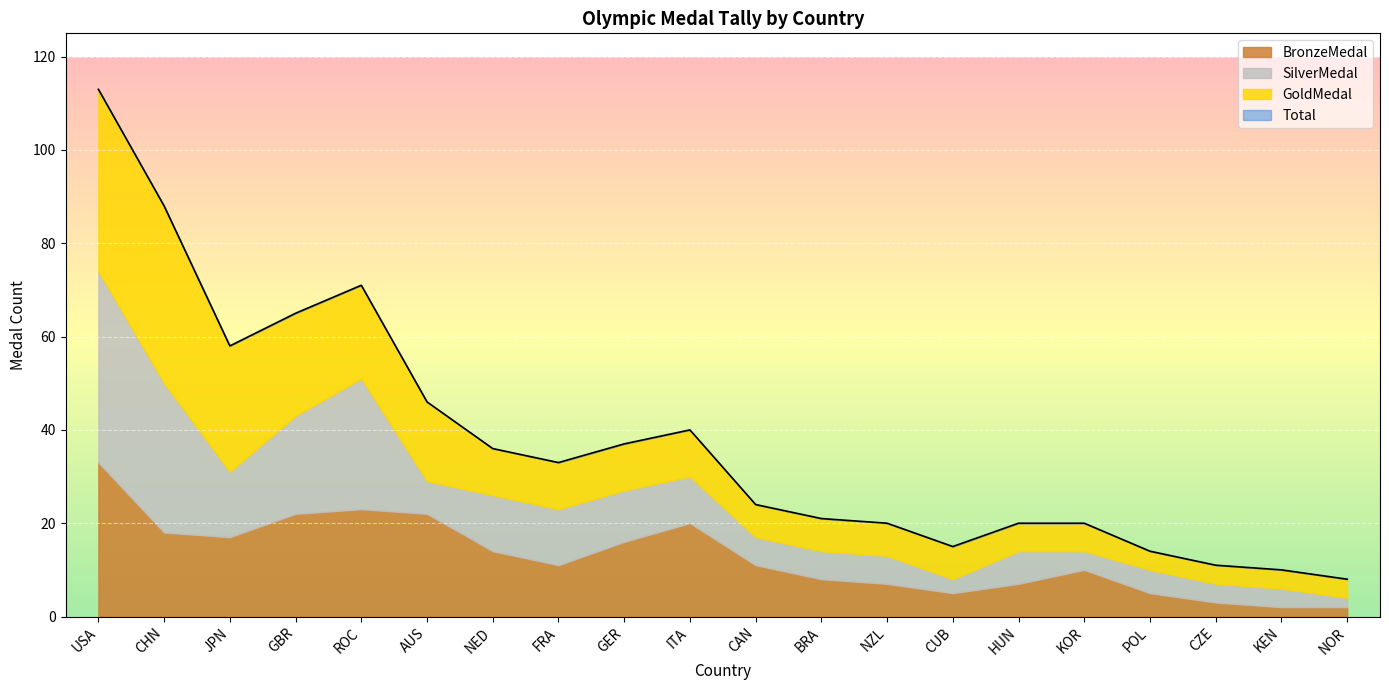

True or false: Total and SilverMedal cross at least once.

False